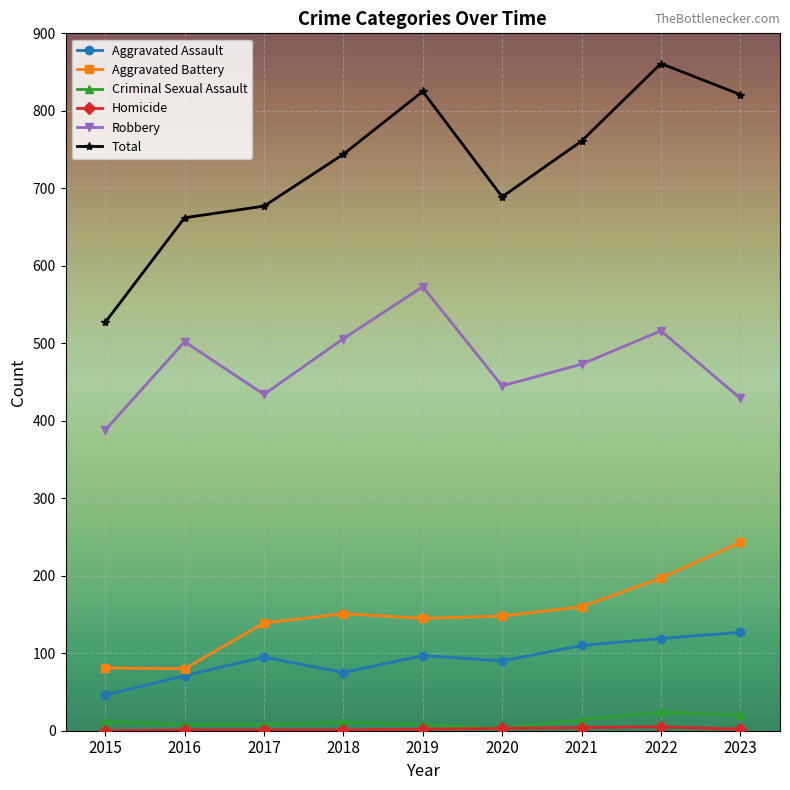

What is the average value of the Aggravated Battery series?

149